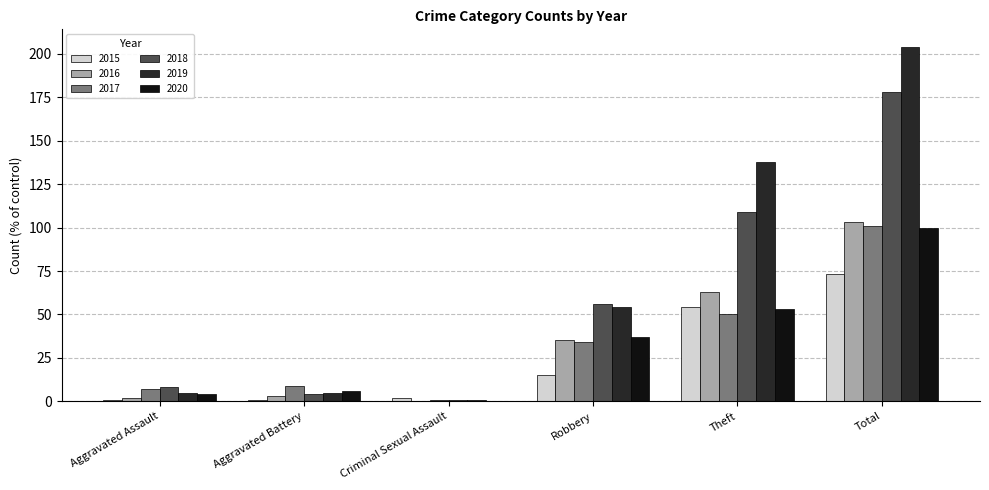

What are all the series names shown in the legend?

2015, 2016, 2017, 2018, 2019, 2020